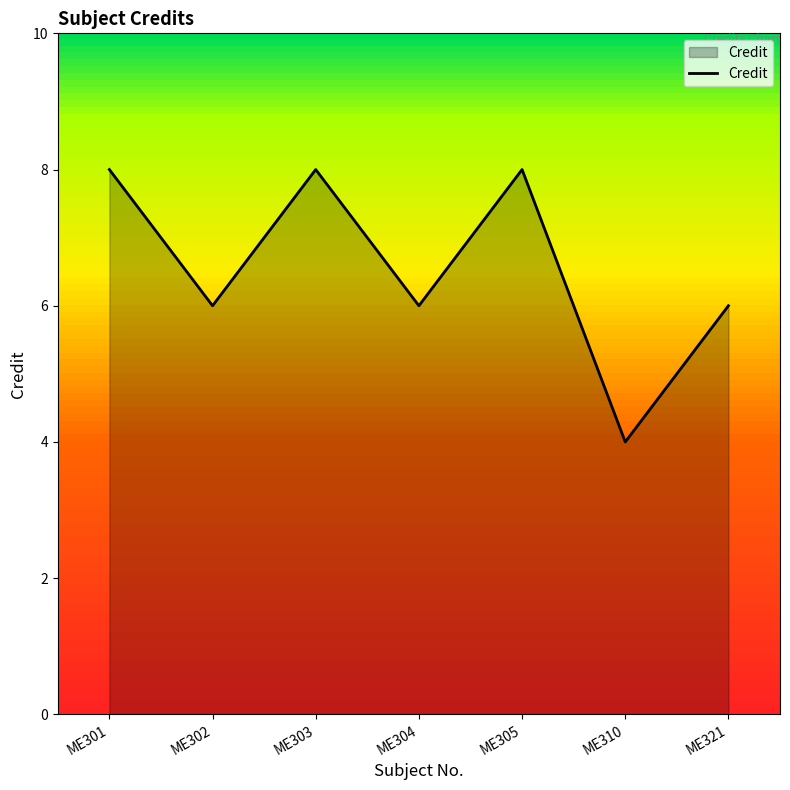

Which has a higher value, ME303 or ME302?

ME303